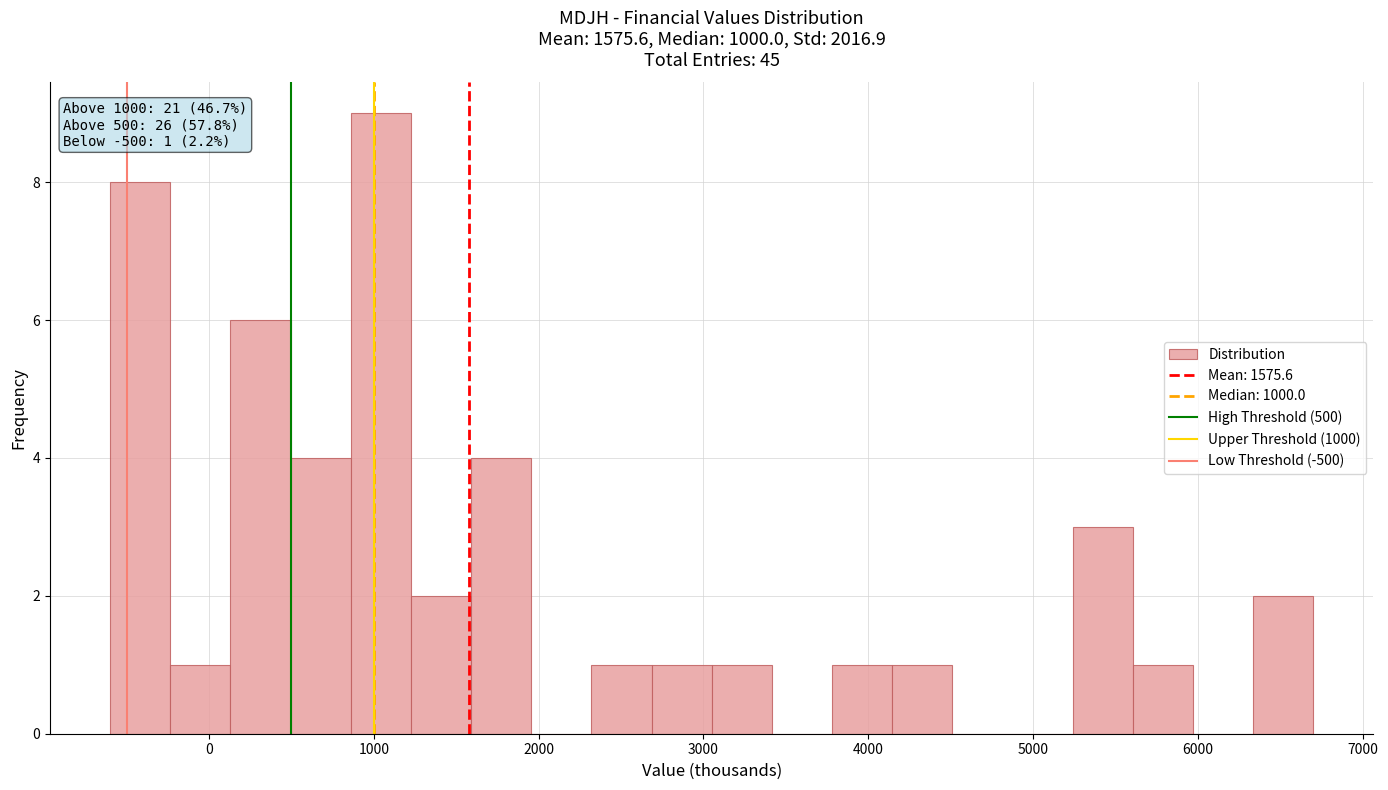

Around what value on the x-axis is the tallest bar? Give the approximate position of its centre, as read against the axis.

1000